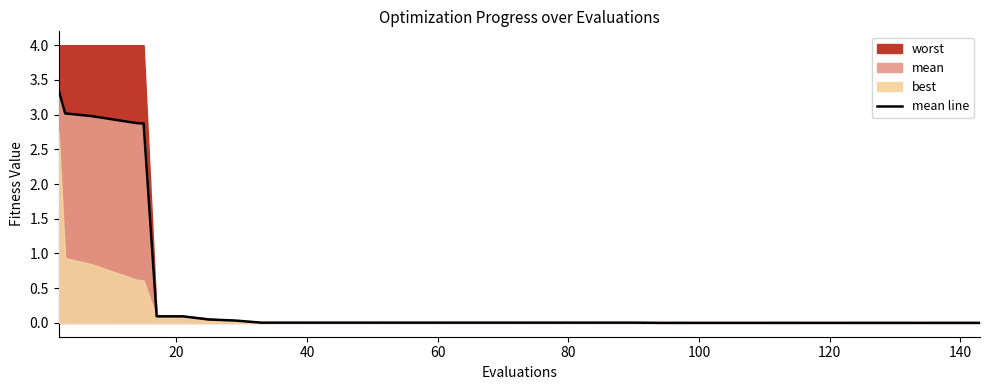

Does the chart display data point markers on the line(s)?

No